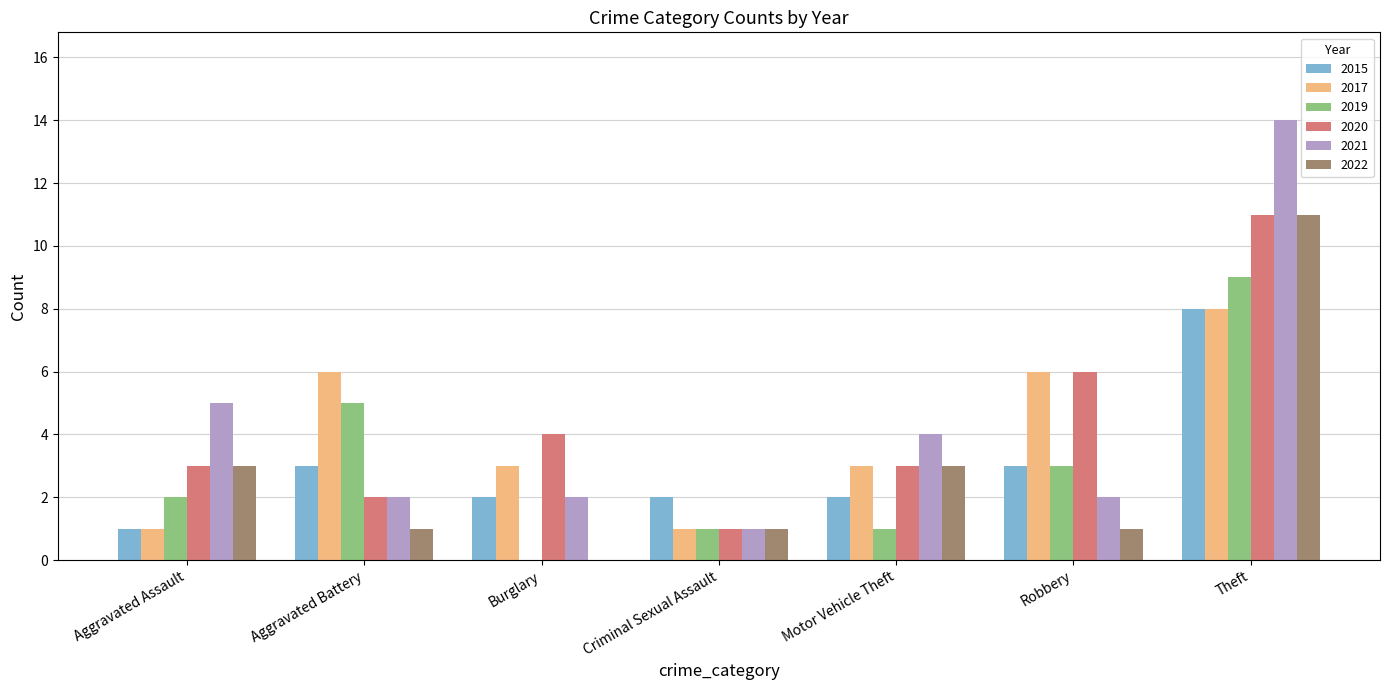

What is the sum of the 2020 values at Robbery and Theft?

17